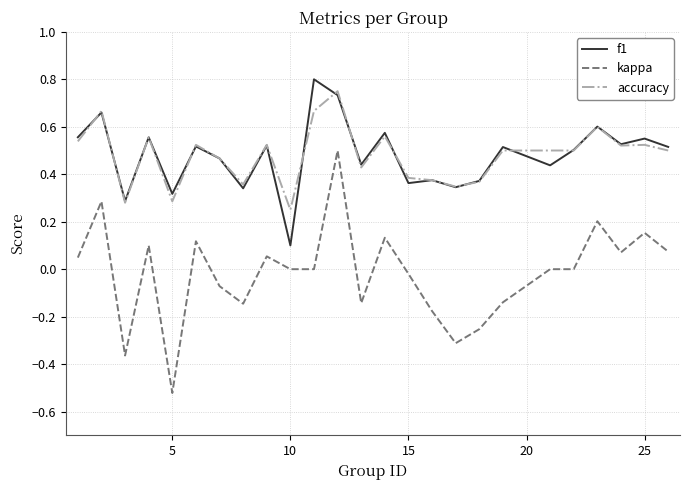

What is the sum of all accuracy values?

12.0